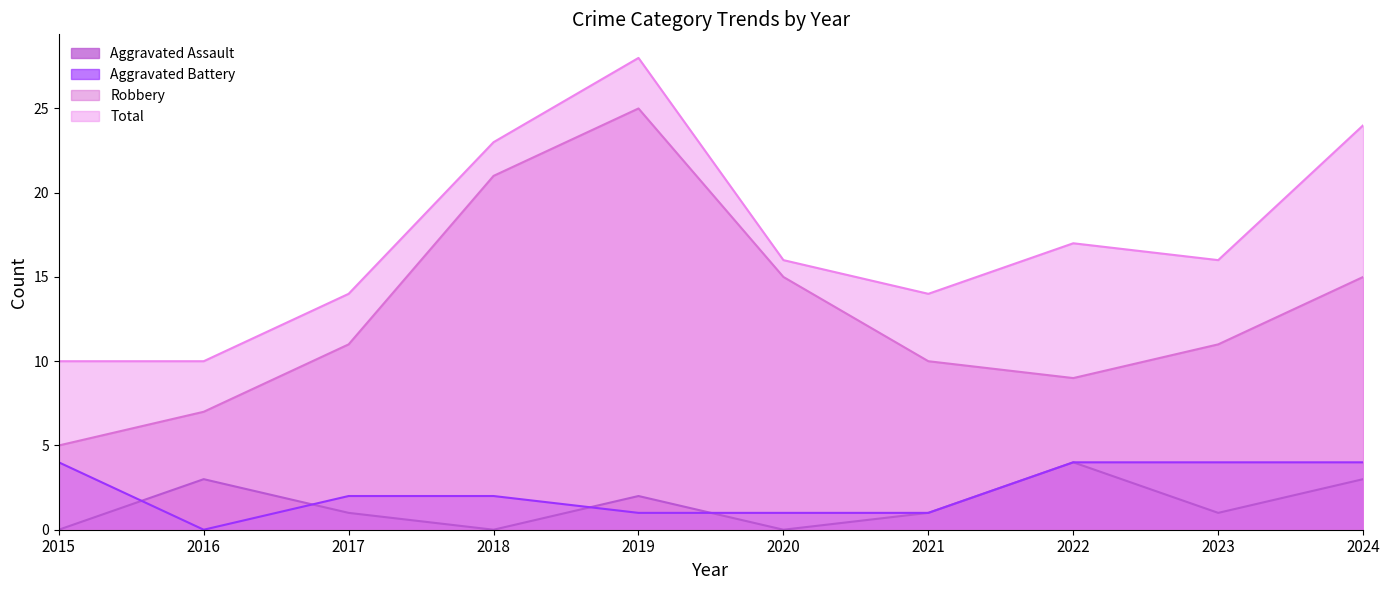

In Robbery, how many points are higher than both neighbors (excluding endpoints)?

1